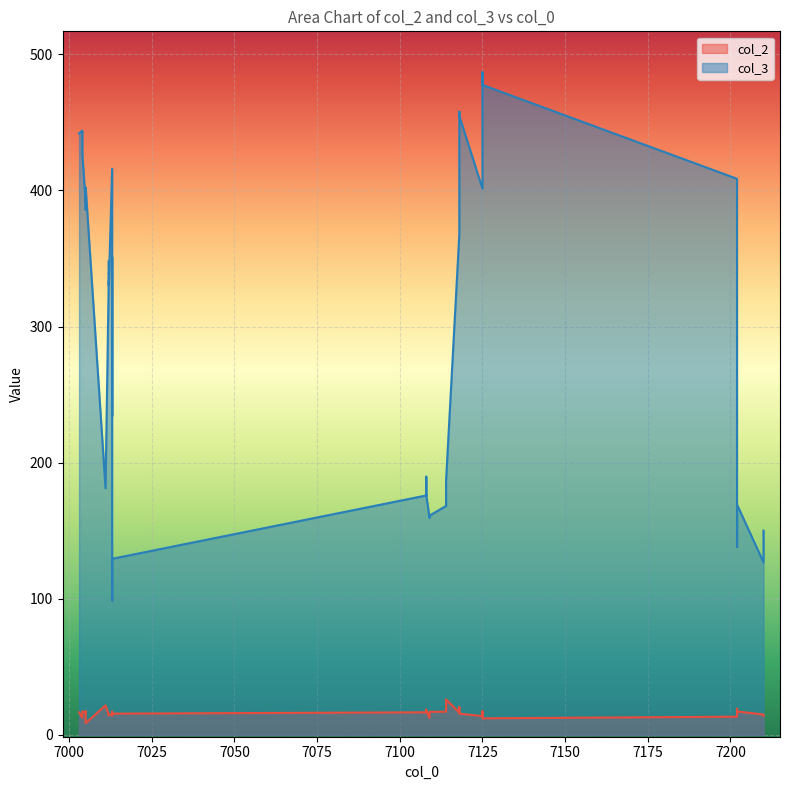

What is the sum of the col_3 values at 7013 and 7118?

775.1